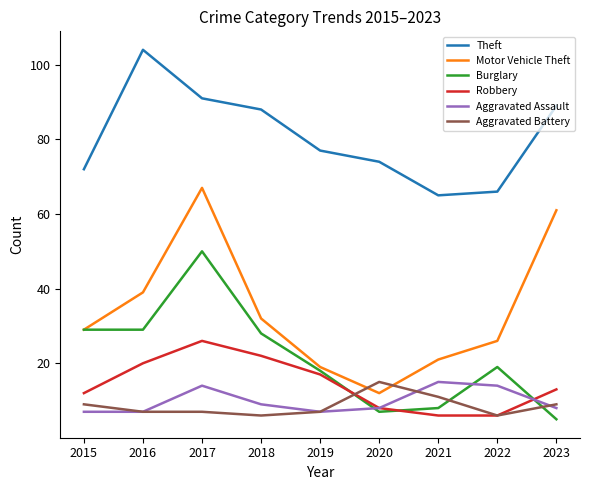

What is the difference between the highest and lowest values at 2018?

82